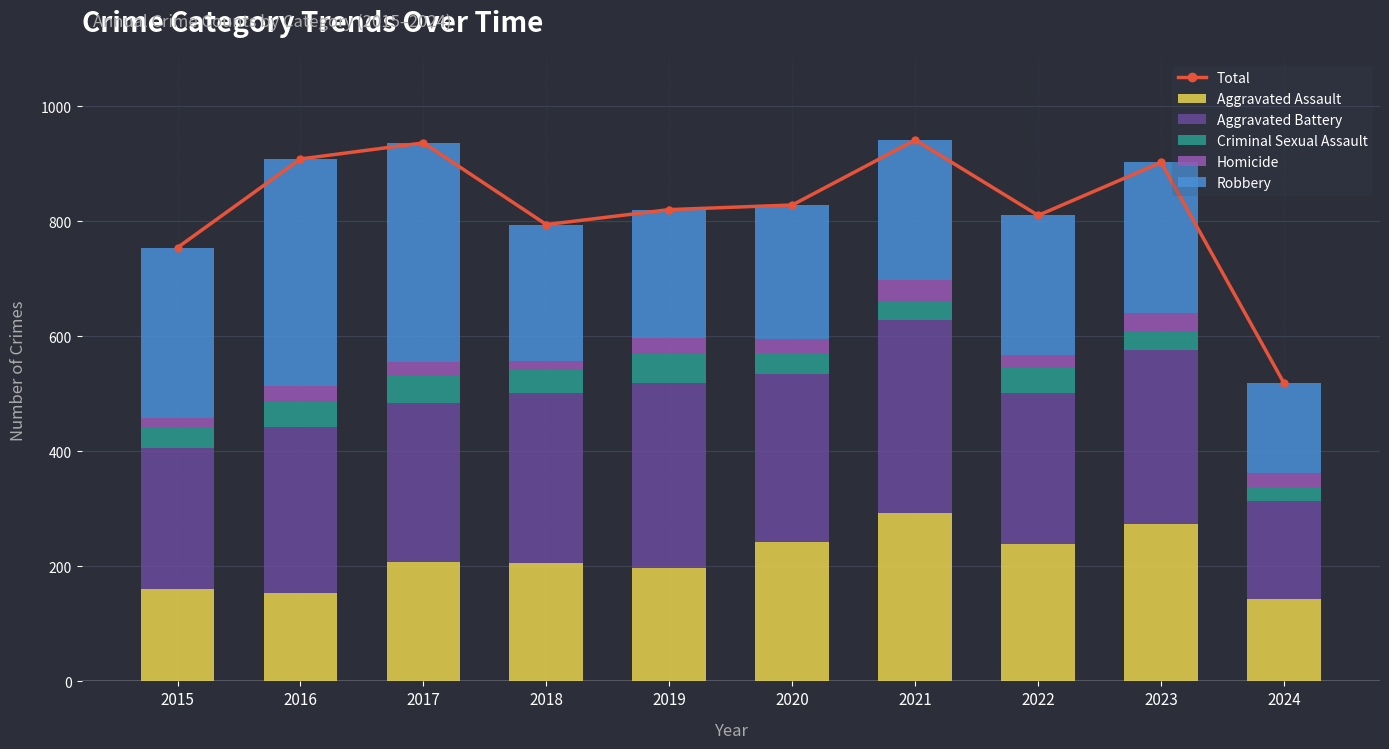

Which category has the lowest value across all series?

2018